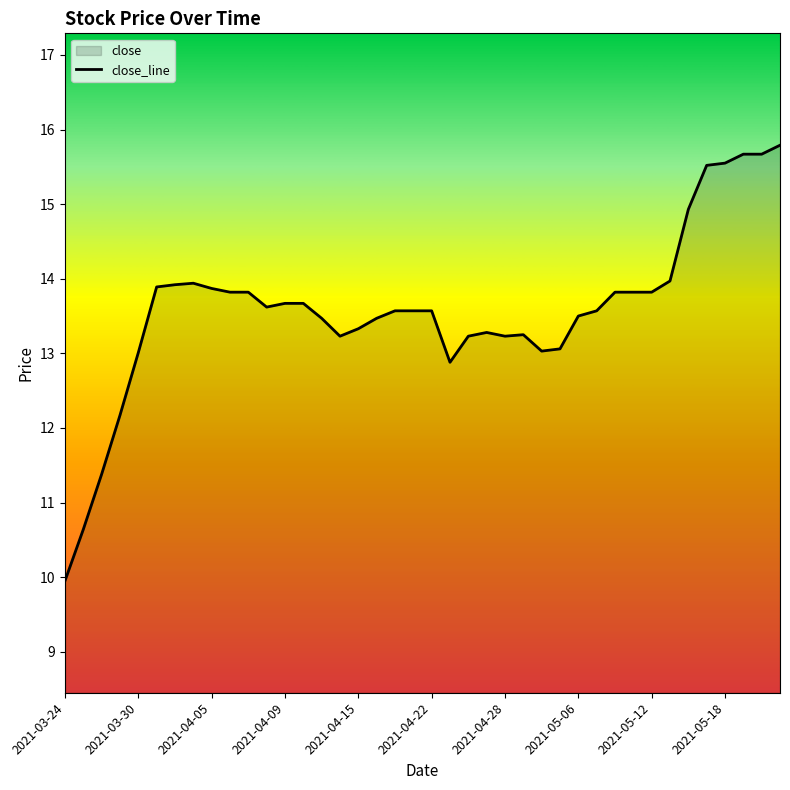

Count the number of values greater than 13.

35